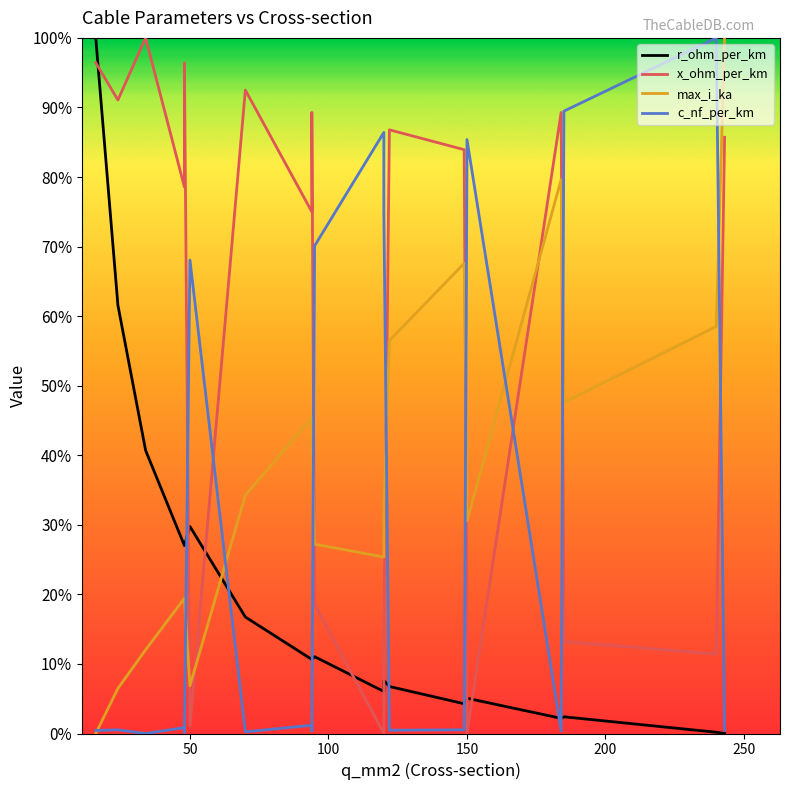

What are all the series names shown in the legend?

r_ohm_per_km, x_ohm_per_km, max_i_ka, c_nf_per_km